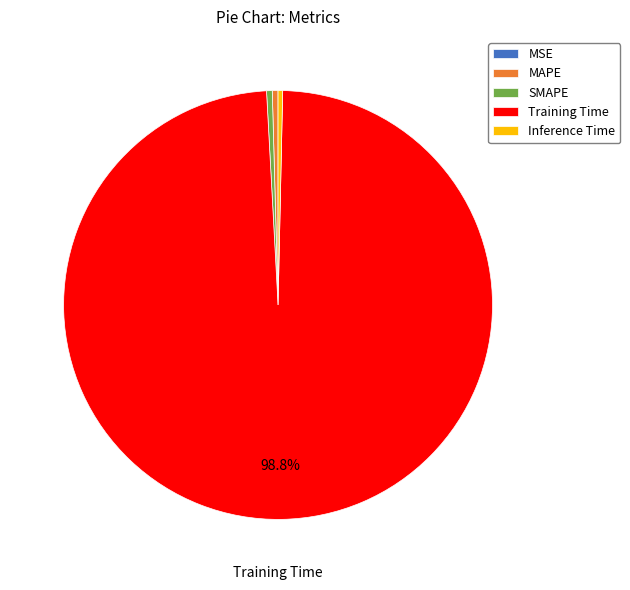

What is the majority slice?

Training Time